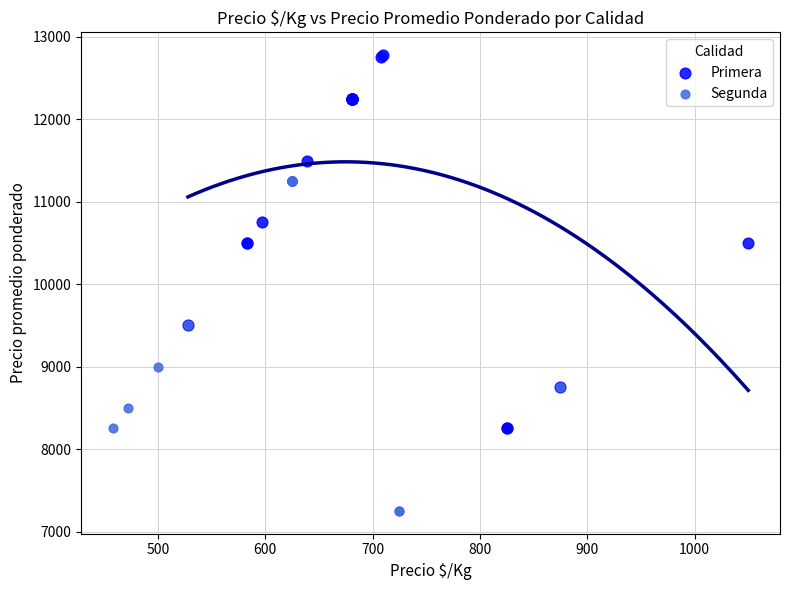

Which series has the widest spread of Y values?

Primera